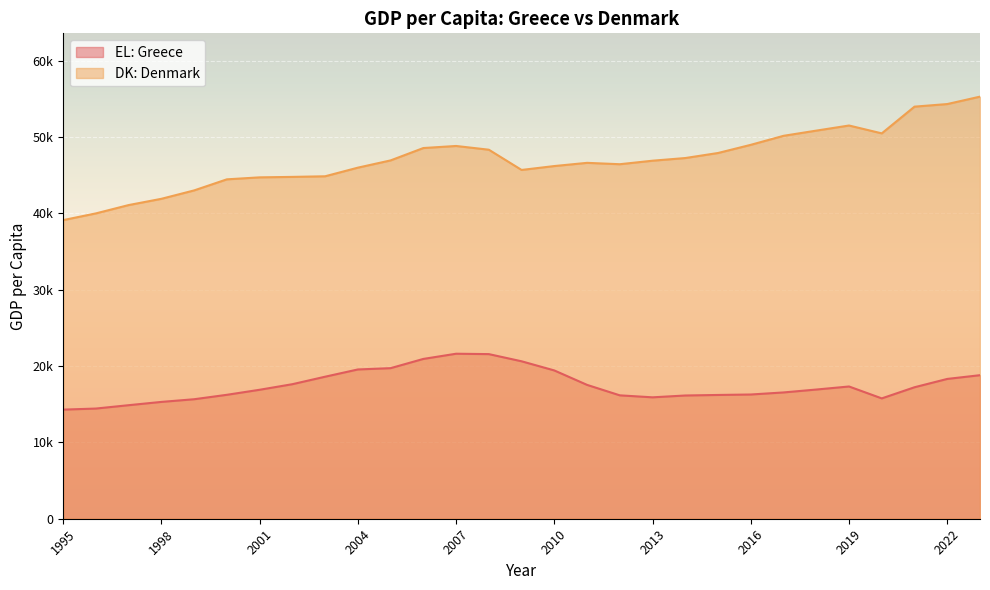

True or false: DK: Denmark and EL: Greece intersect in this chart.

False